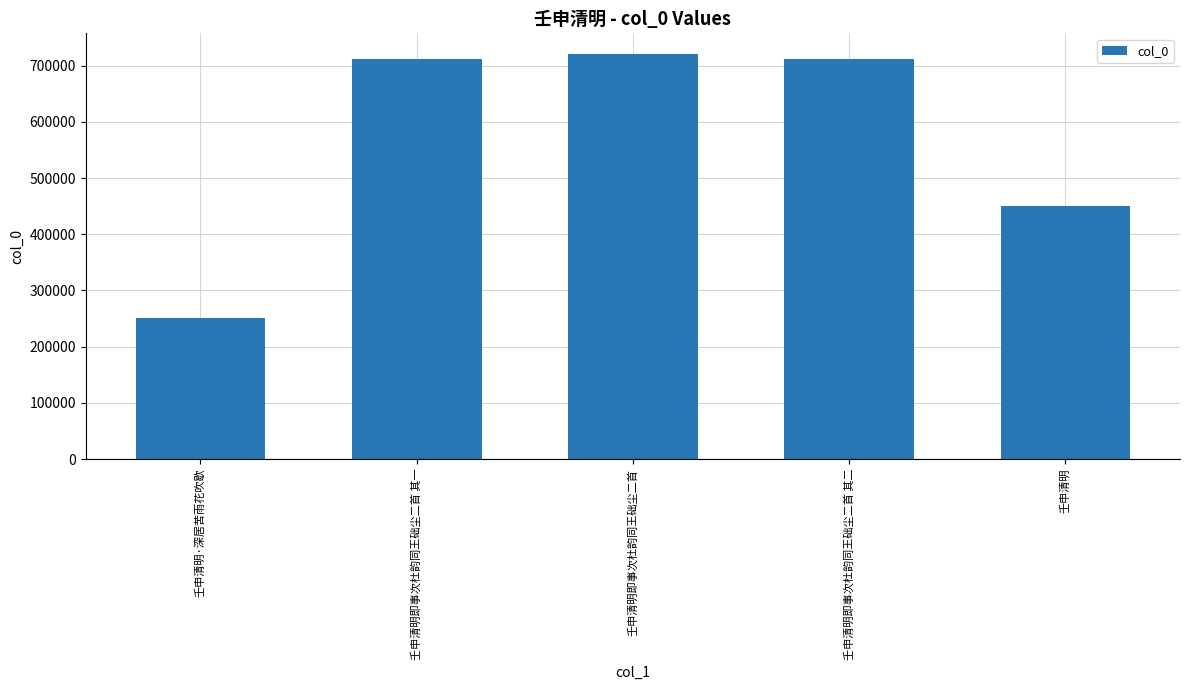

True or false: the data shows 796596 at 壬申清明.

False